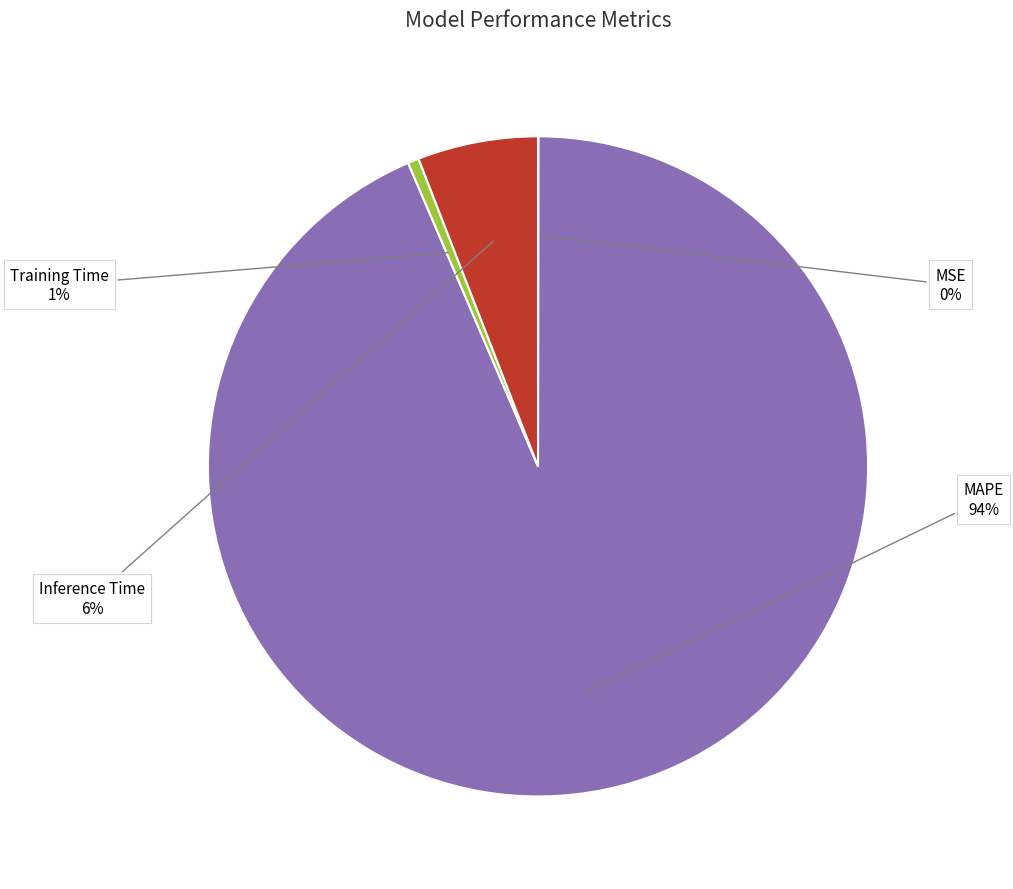

Is there any slice that represents more than half of the pie?

Yes